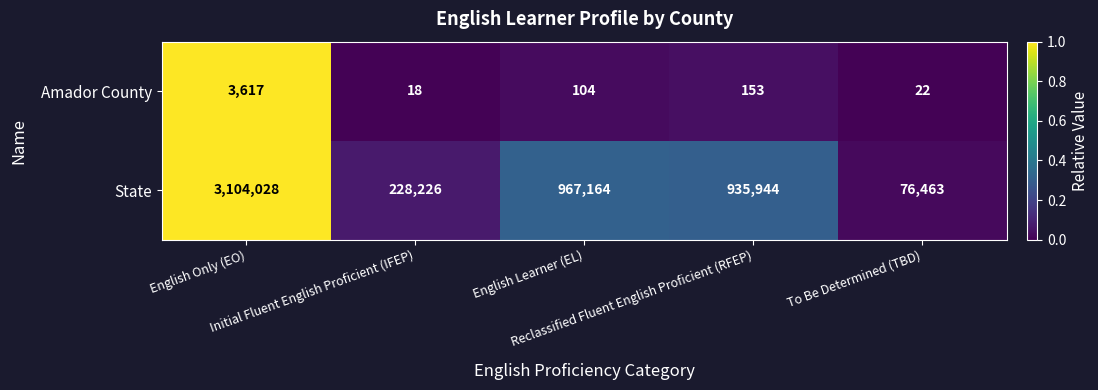

What is the difference between the second highest and minimum values in the Amador County series?

135